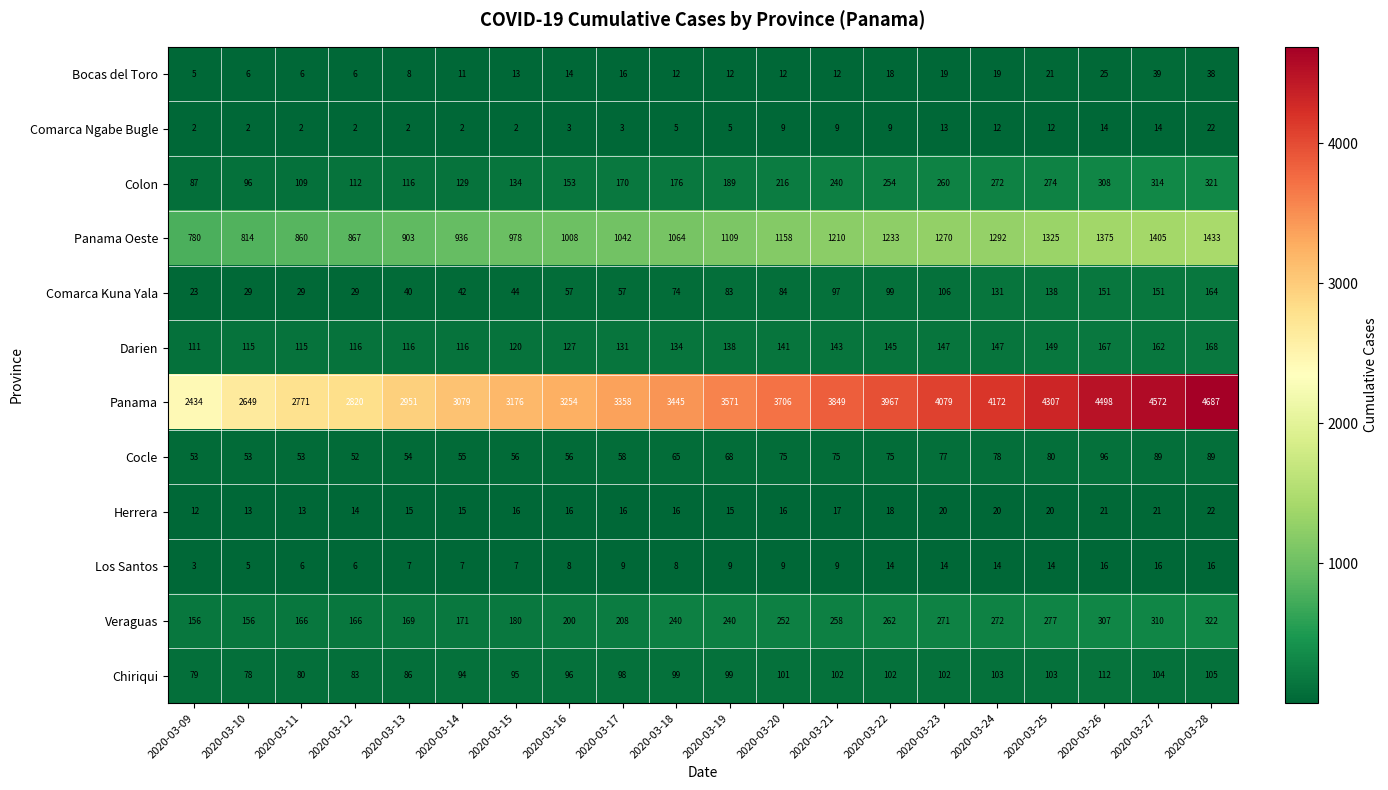

The value of Comarca Kuna Yala at 2020-03-21 is 155. True or false?

False